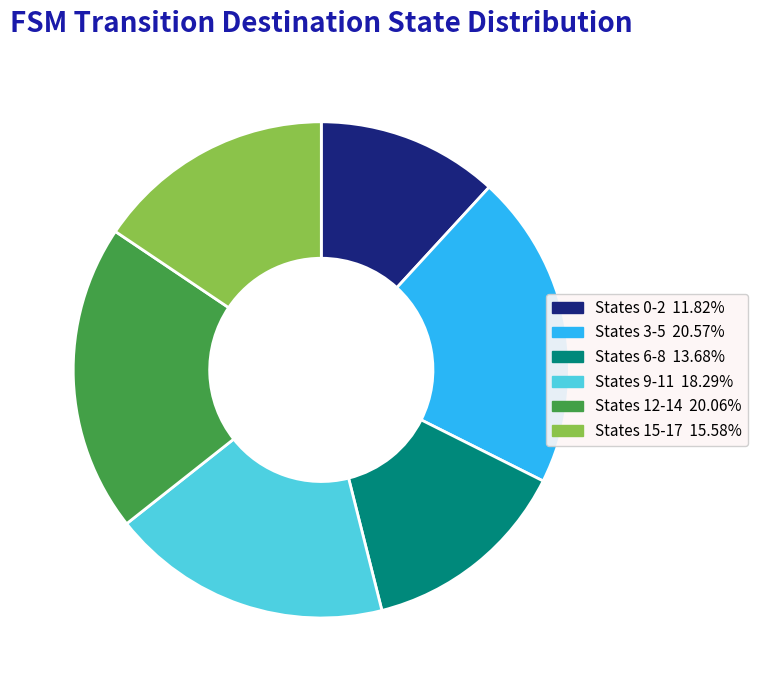

Is there any slice that represents more than half of the pie?

No